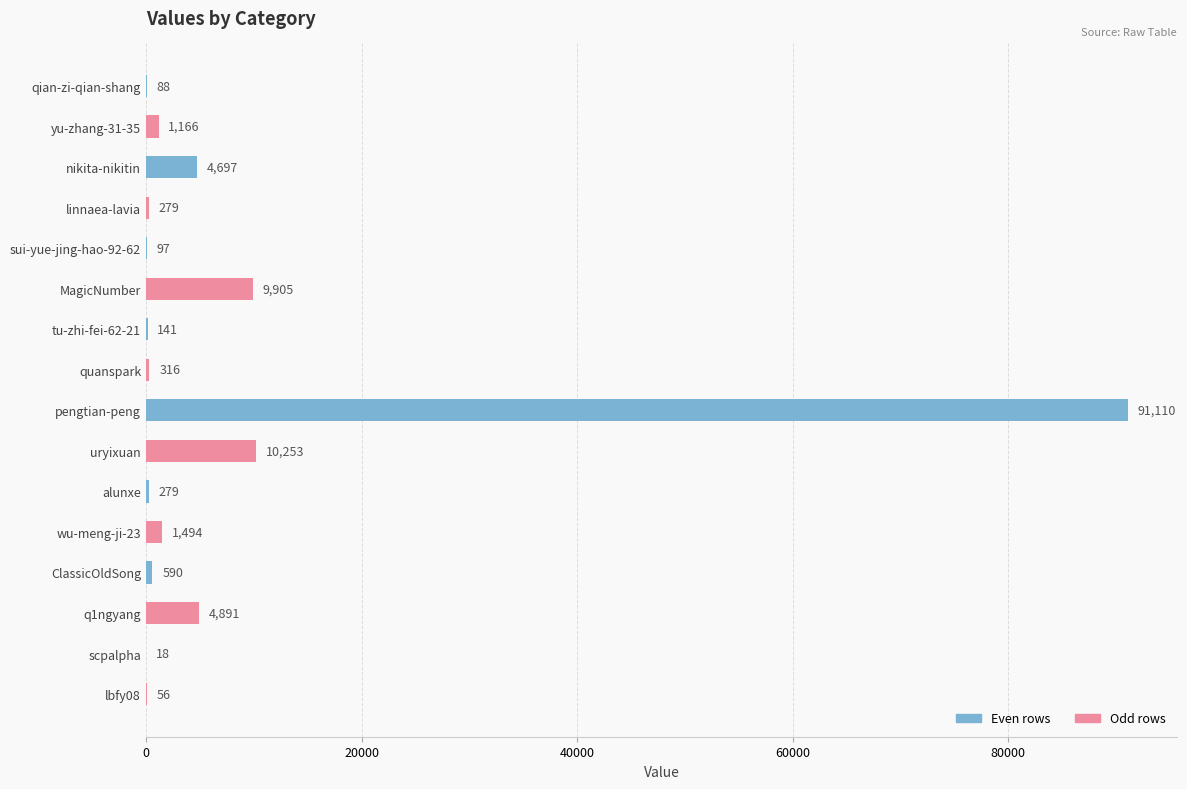

What is the change in value from MagicNumber to tu-zhi-fei-62-21?

-9764